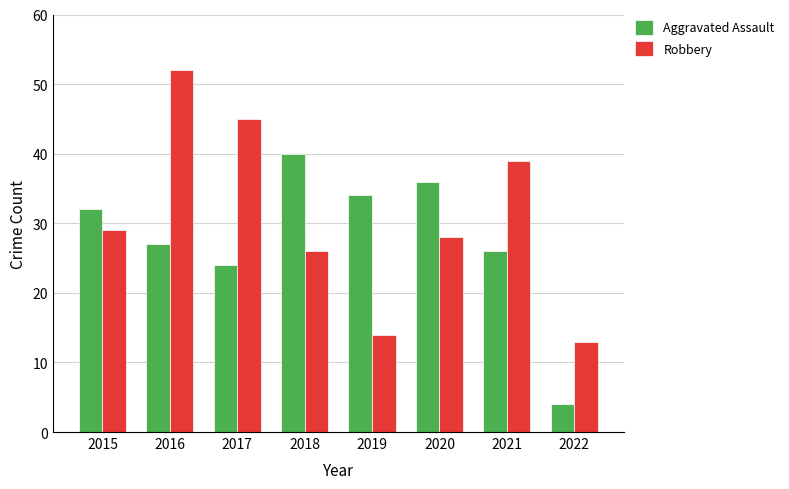

What are all the series names shown in the legend?

Aggravated Assault, Robbery